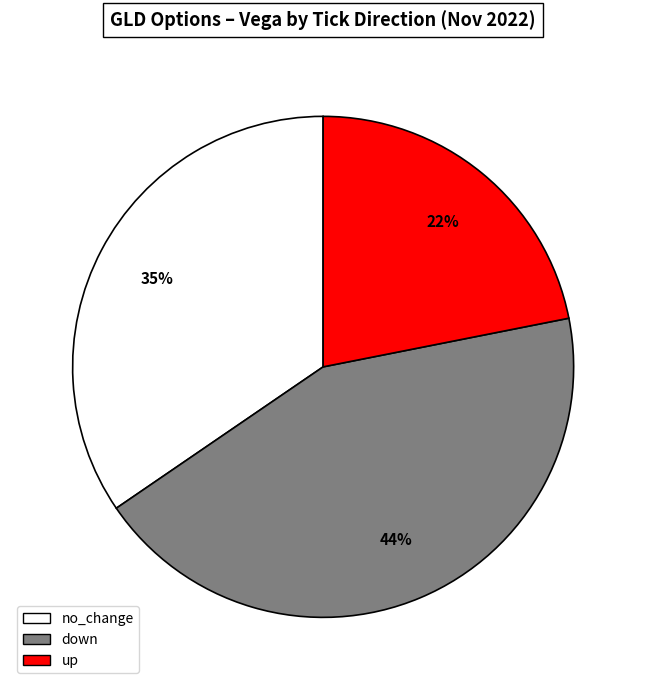

How many segments does this pie chart have?

3